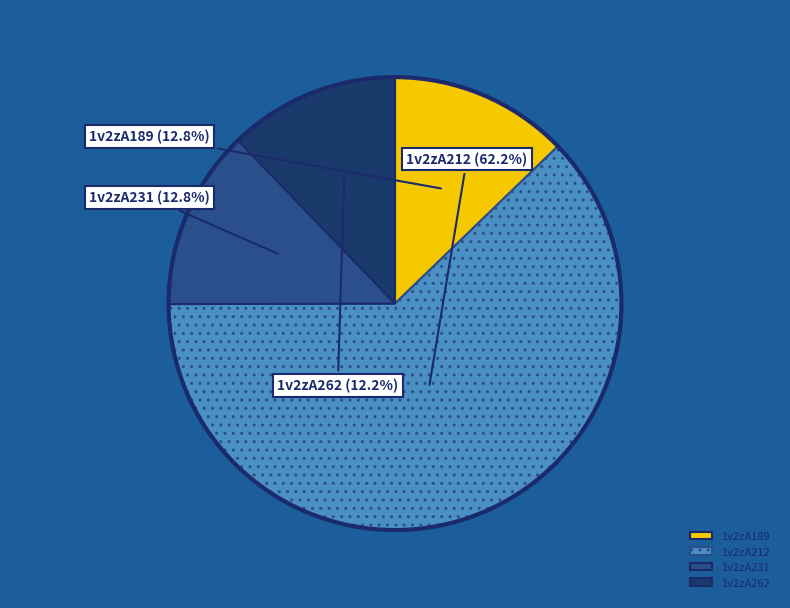

Is there any slice that represents more than half of the pie?

Yes